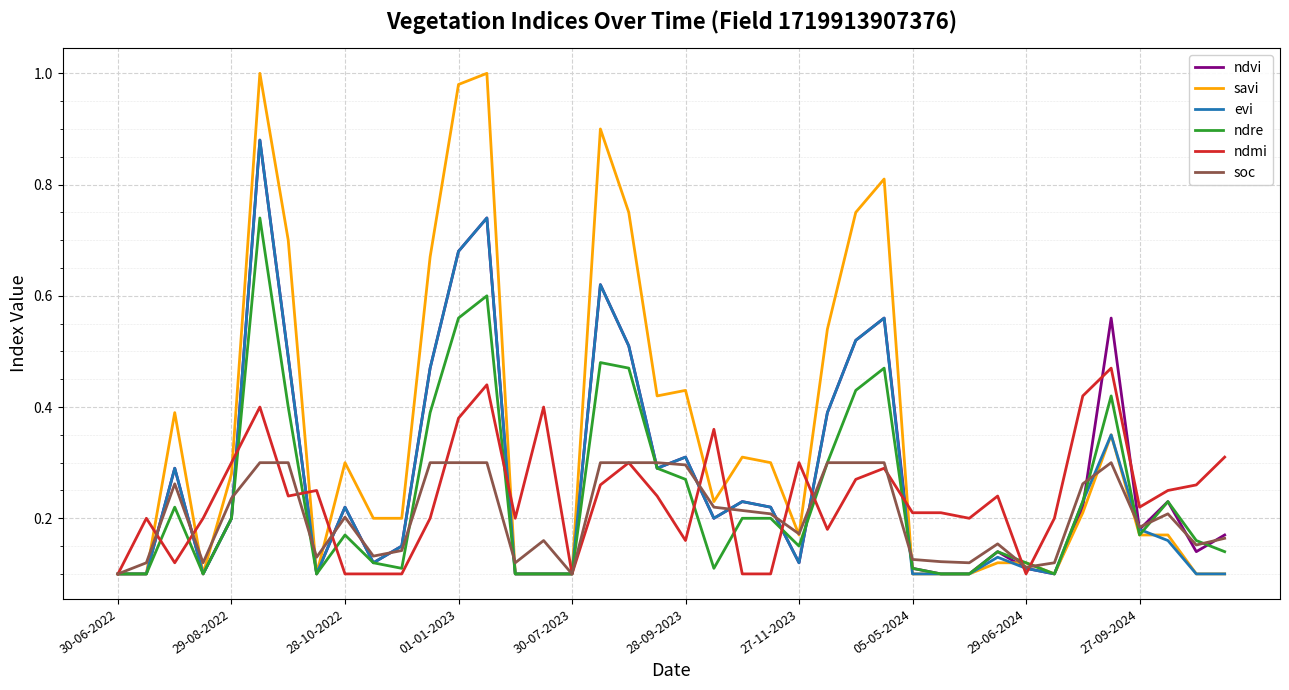

Which series has the largest total across all categories?

savi